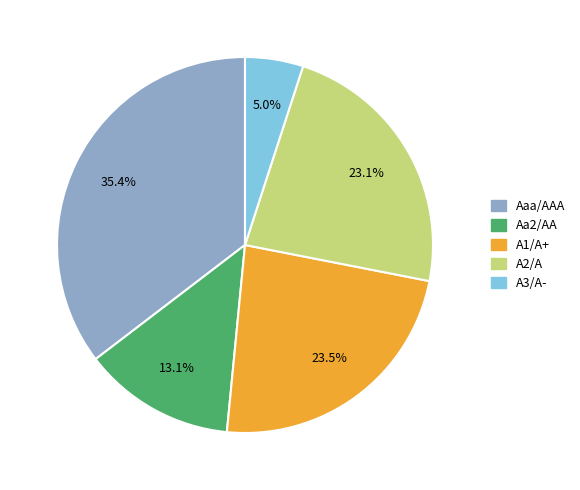

To the nearest percent, what portion does A2/A represent?

23%